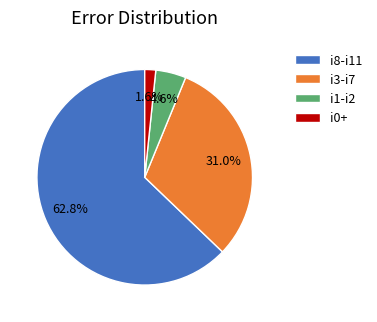

Which slice is the smallest?

i0+